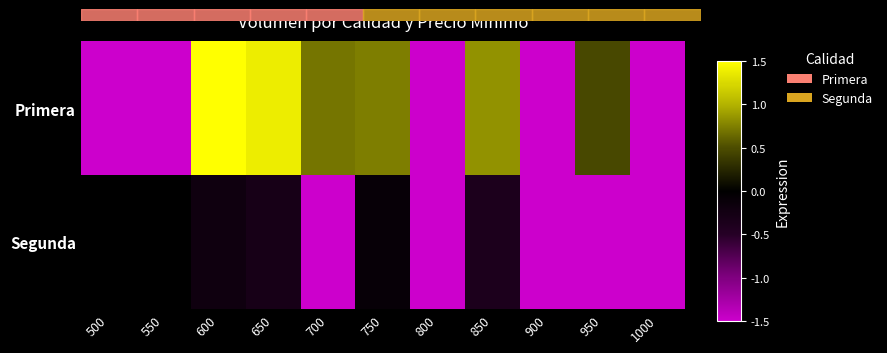

Rank the series by their maximum value, from lowest to highest.

Segunda, Primera